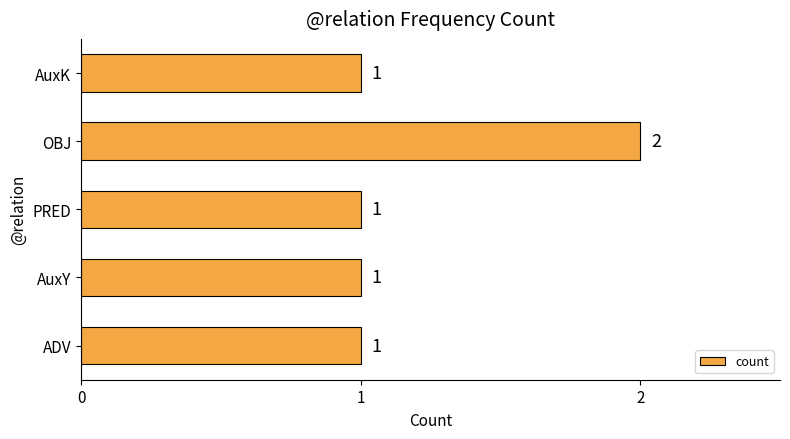

What is the sum of the values at OBJ and PRED?

3